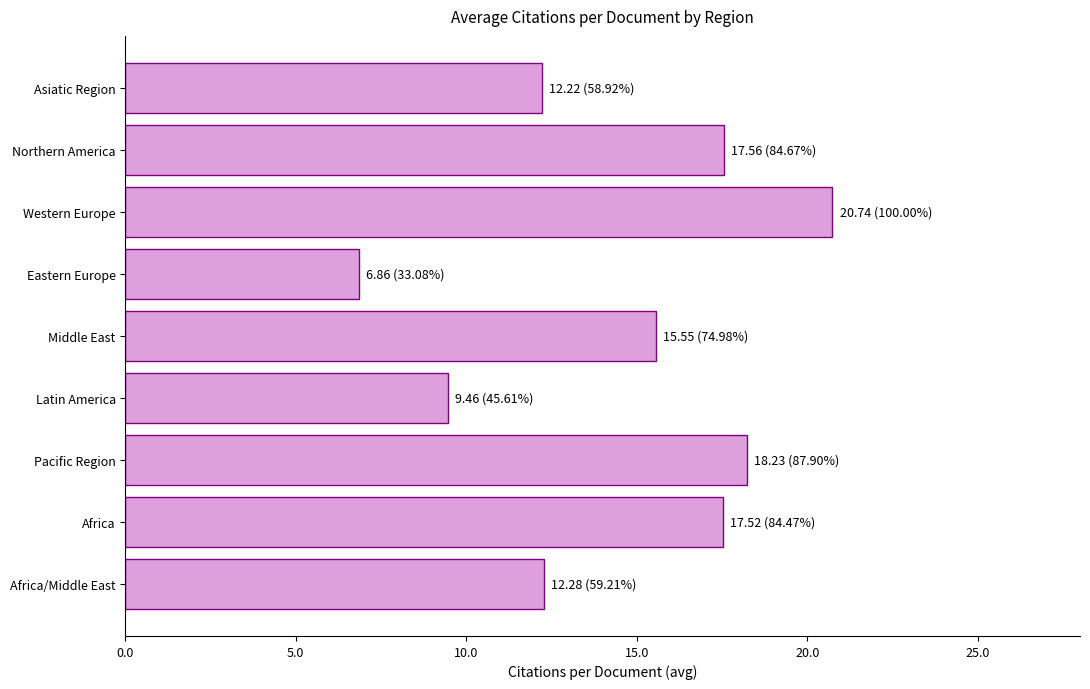

What is the greatest value displayed?

20.7